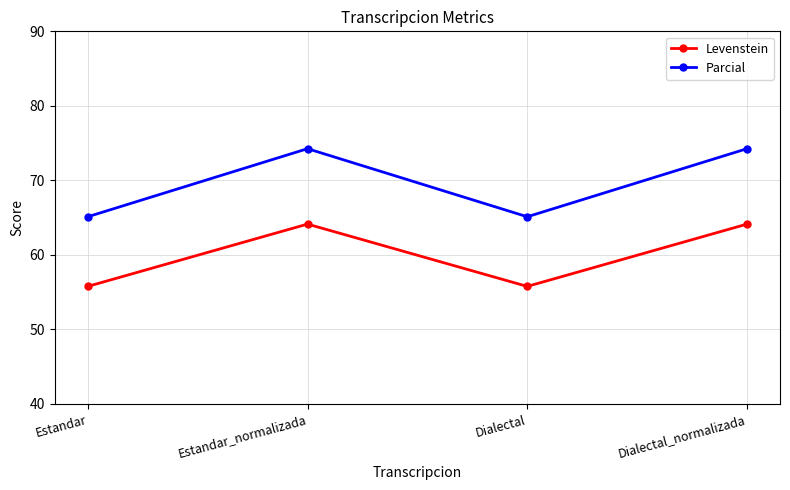

In Levenstein, how many points are higher than both neighbors (excluding endpoints)?

1